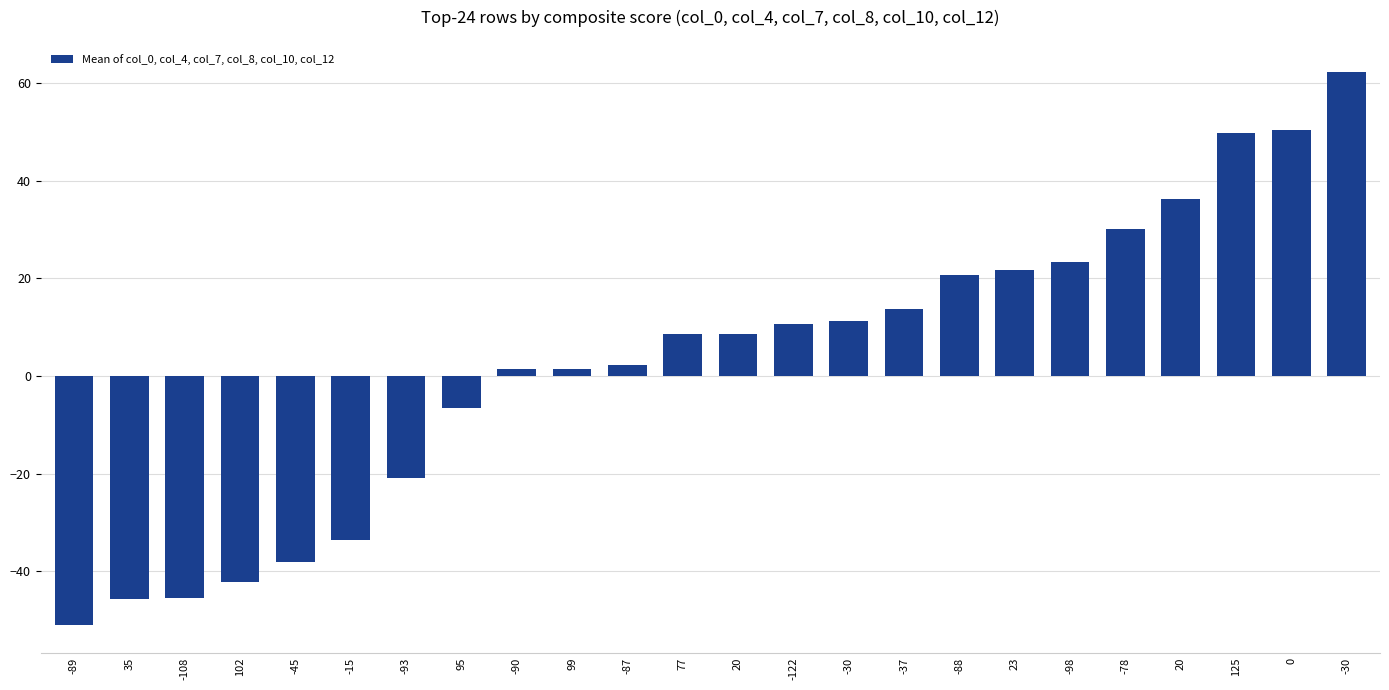

How many bars are there in total?

24